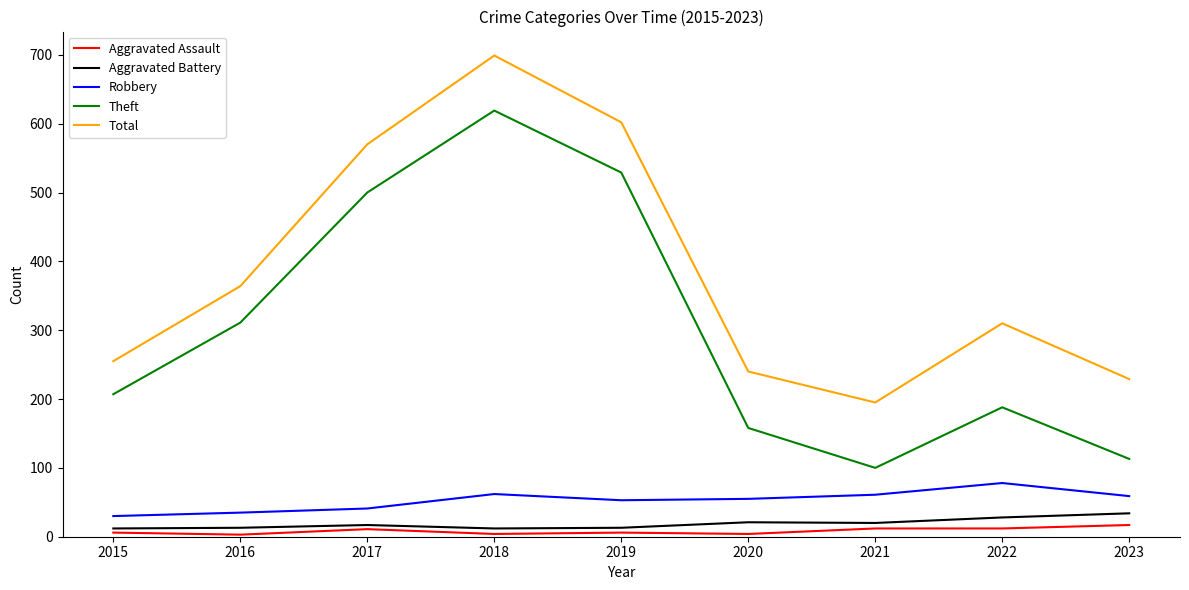

True or false: Total and Theft cross at least once.

False